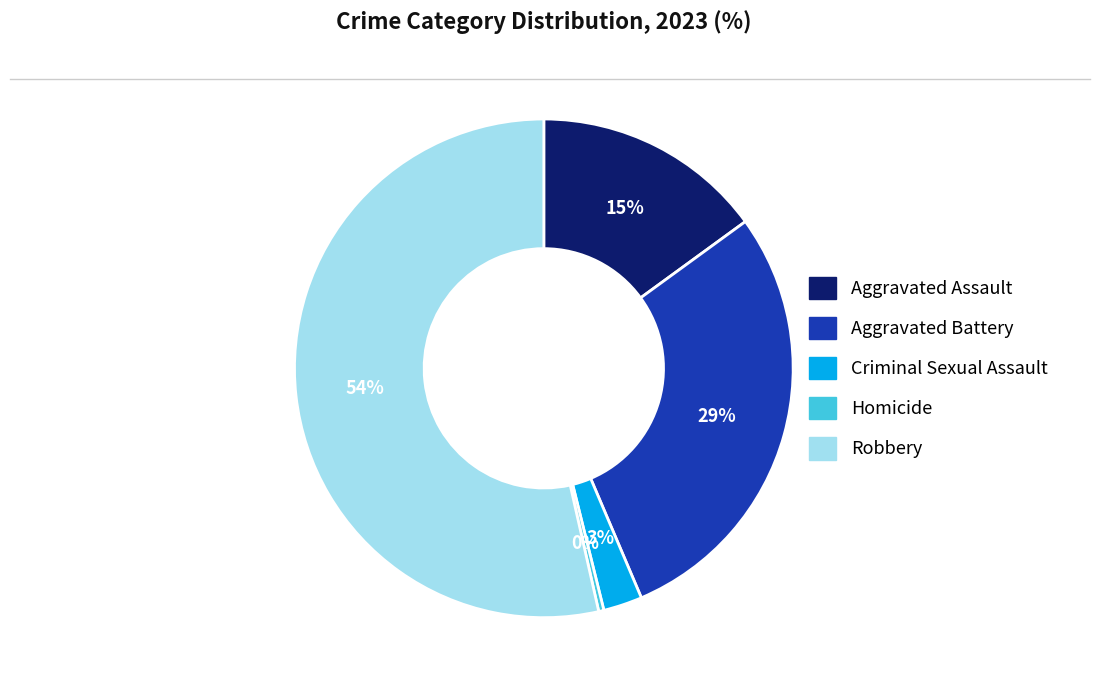

Does Robbery represent more than half of the total?

Yes